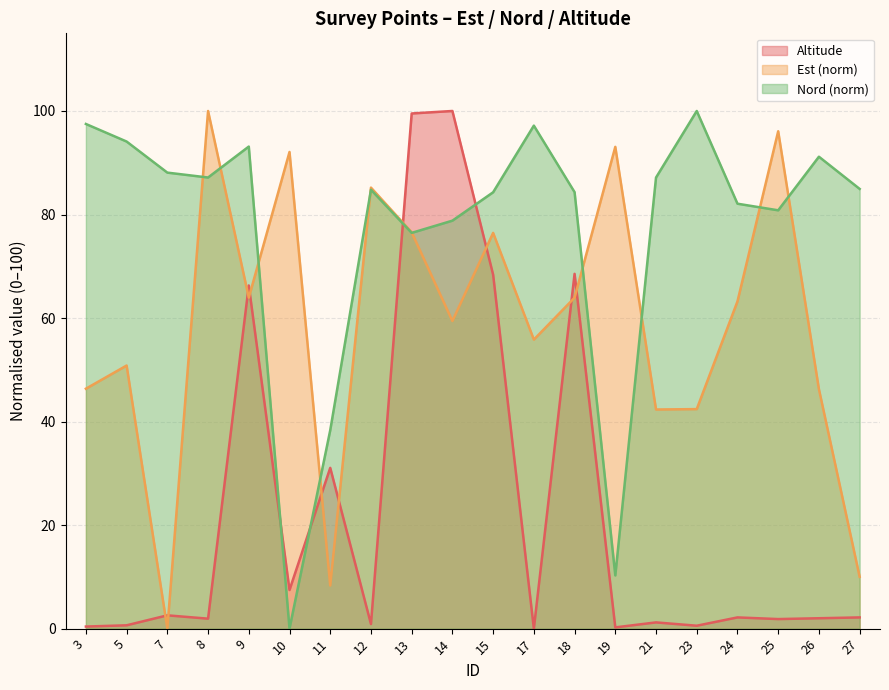

True or false: Altitude and Nord_norm cross at least once.

True